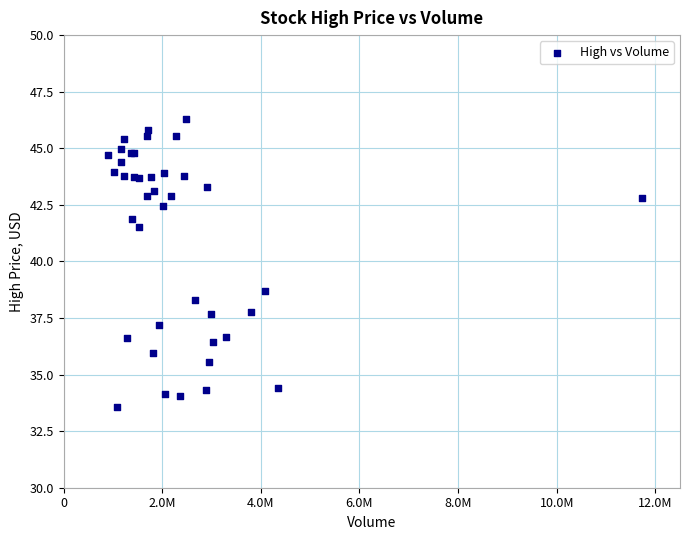

What Y value in the scatter plot is closest to 39?

38.7